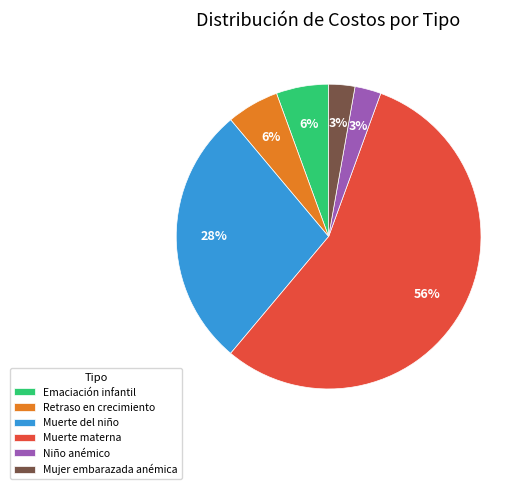

Count the number of slices in the pie.

6